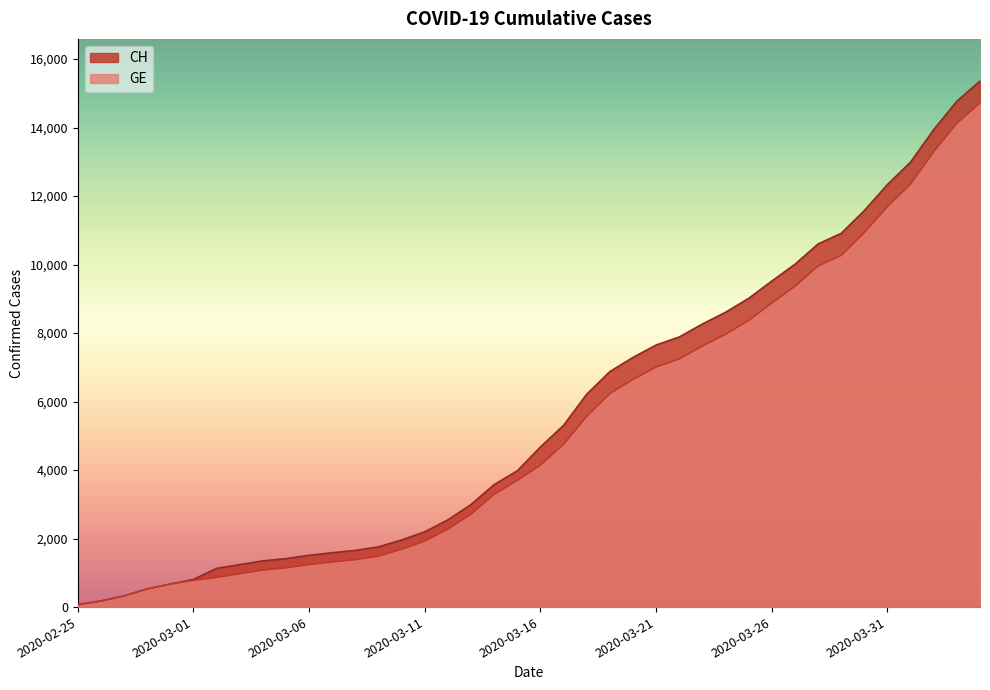

Which series changed the most between 2020-03-11 and 2020-04-01?

CH